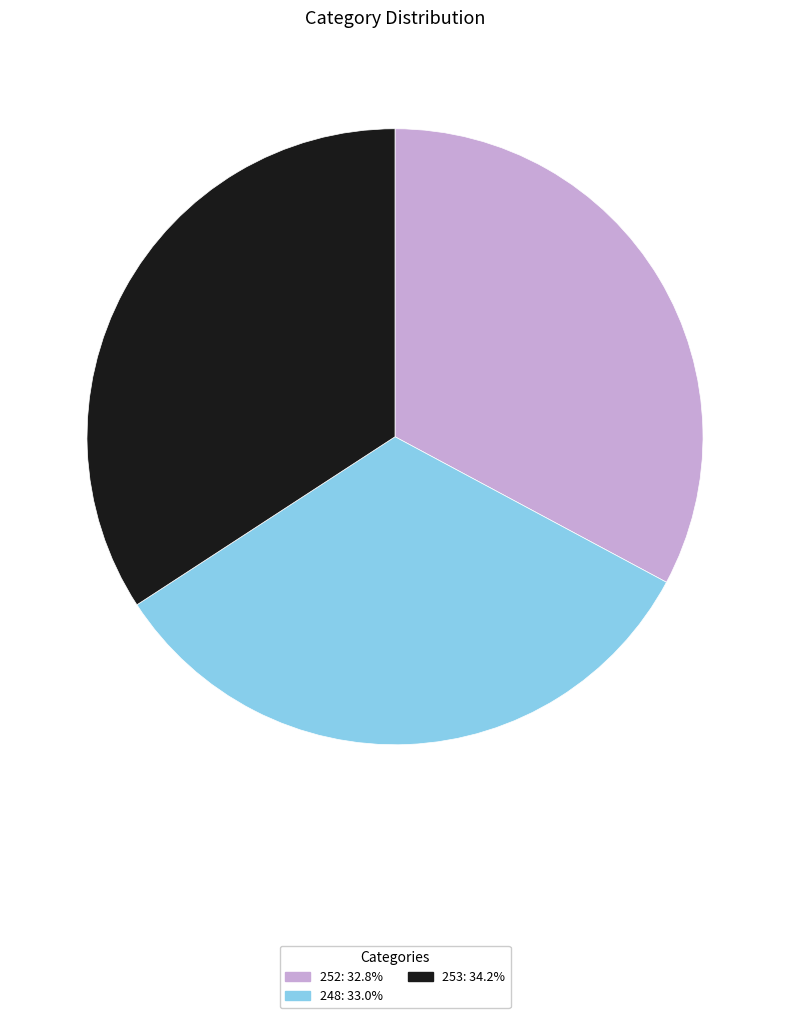

Is the sum of 253: 34.2% and 252: 32.8% greater than half?

Yes